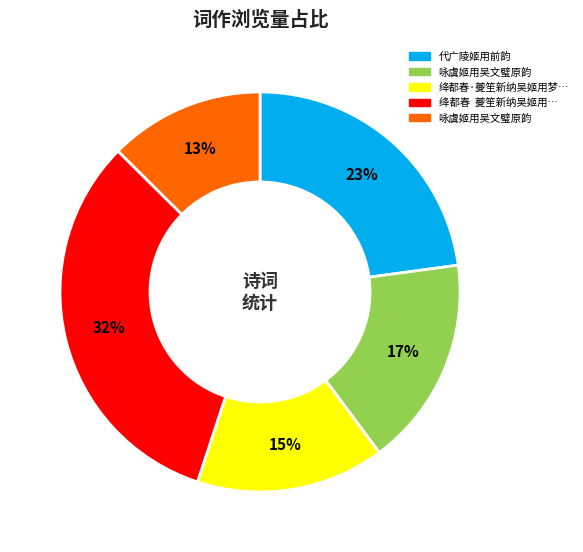

Is there any slice that represents more than half of the pie?

No